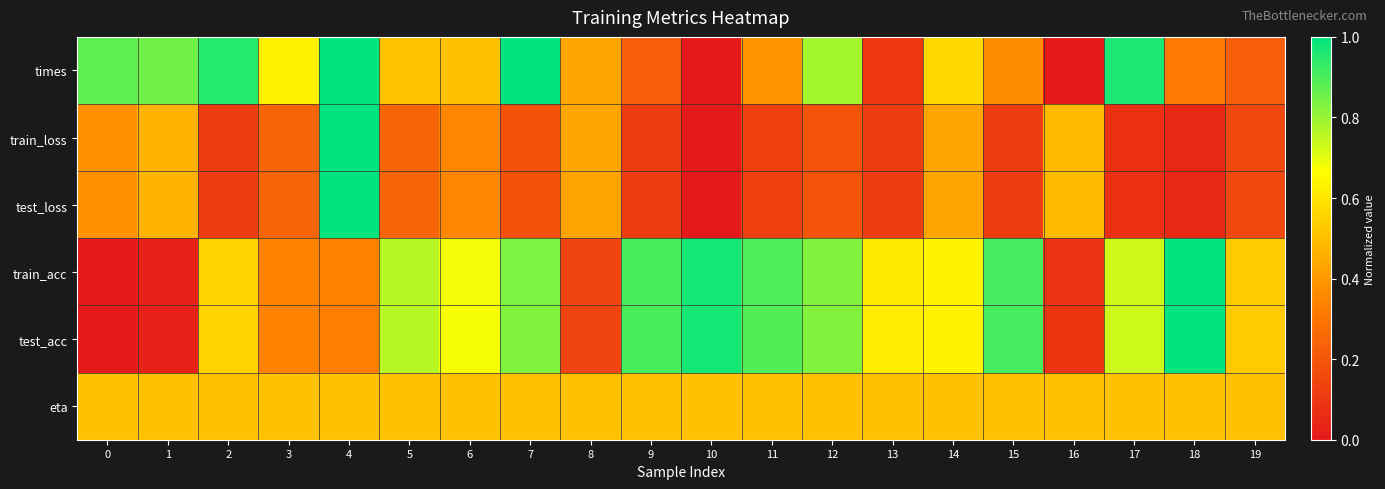

Between 1 and 6, which series saw the biggest shift?

train_acc